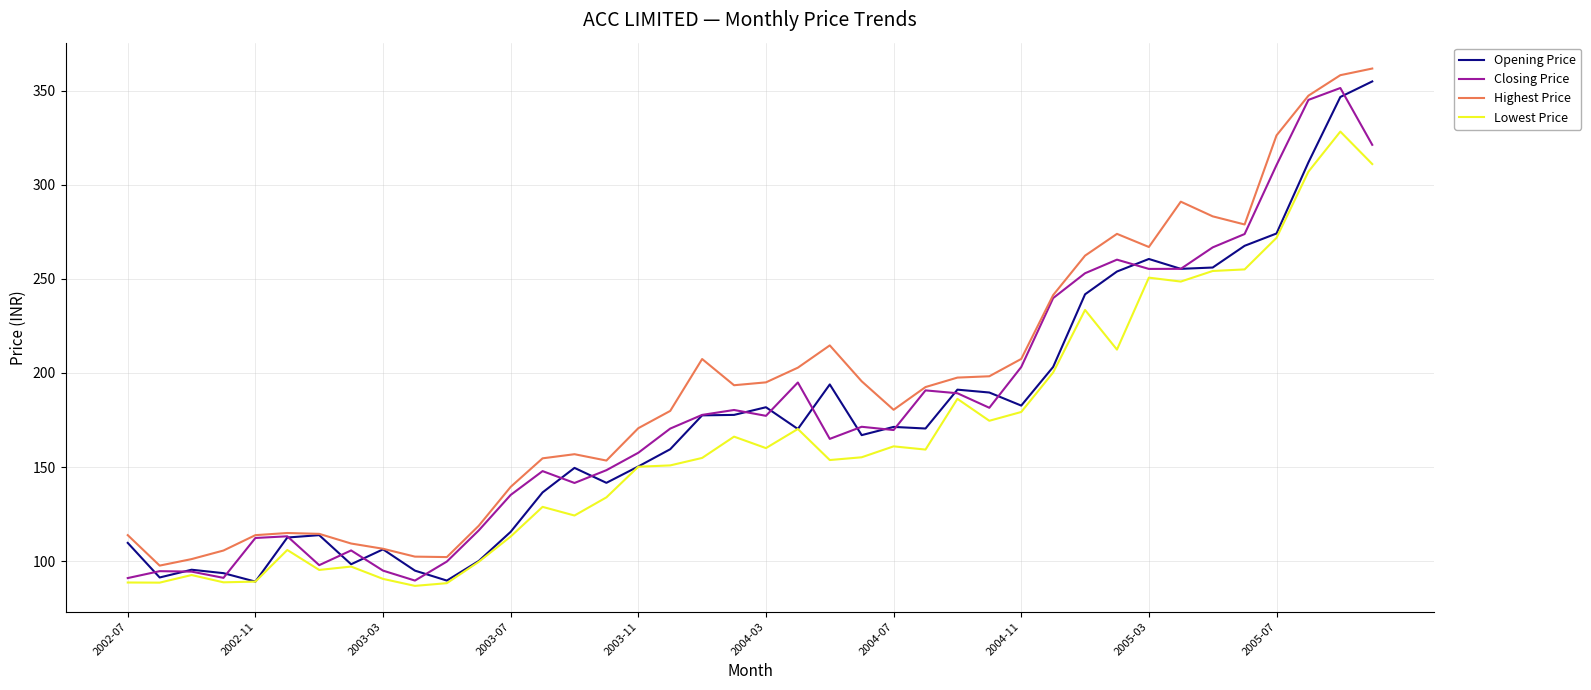

Which series has the largest total across all categories?

Highest Price